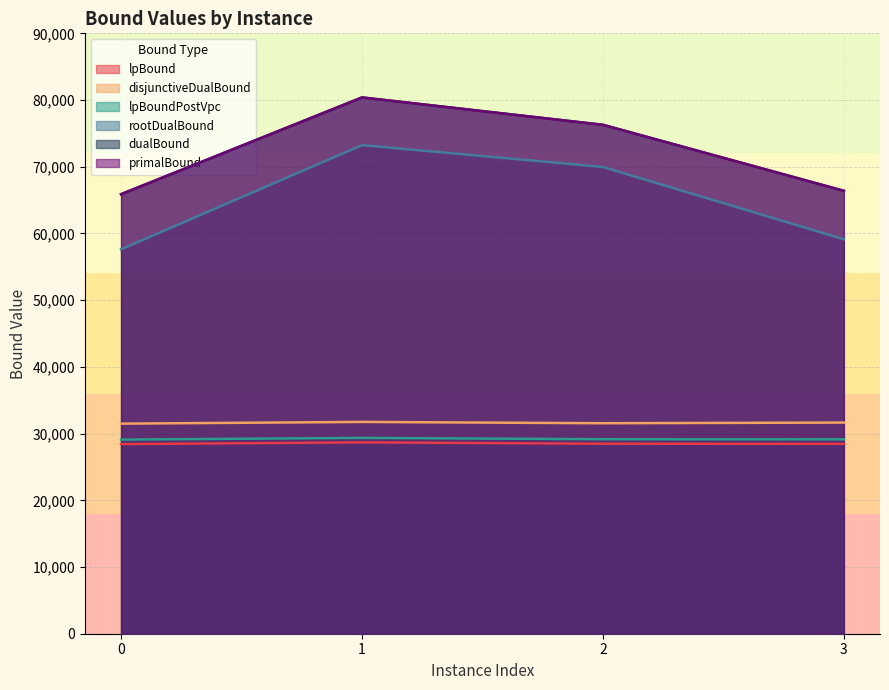

Reading left to right, what are all the values shown in this chart?

lpBound: 0=28427.0	1=28686.0	2=28483.5	3=28465.8
disjunctiveDualBound: 0=31490.9	1=31749.8	2=31552.5	3=31652.1
lpBoundPostVpc: 0=29094.8	1=29353.7	2=29151.3	3=29133.5
rootDualBound: 0=57621.8	1=73236.3	2=69965.5	3=59126.4
dualBound: 0=65887.0	1=80391.0	2=76287.0	3=66392.0
primalBound: 0=65887.0	1=80391.0	2=76287.0	3=66392.0